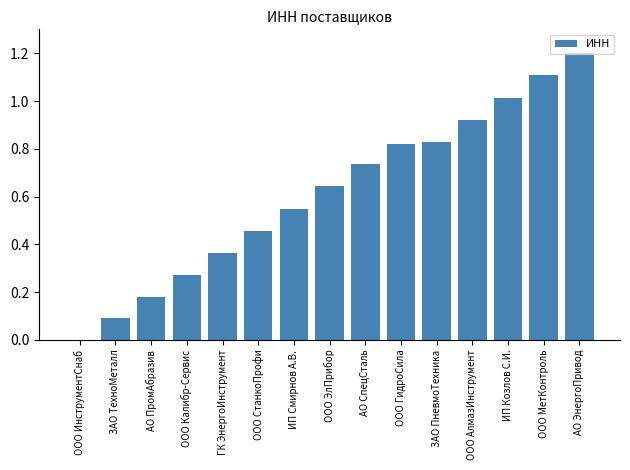

Where is the data nearest to the value 0?

ООО ИнструментСнаб